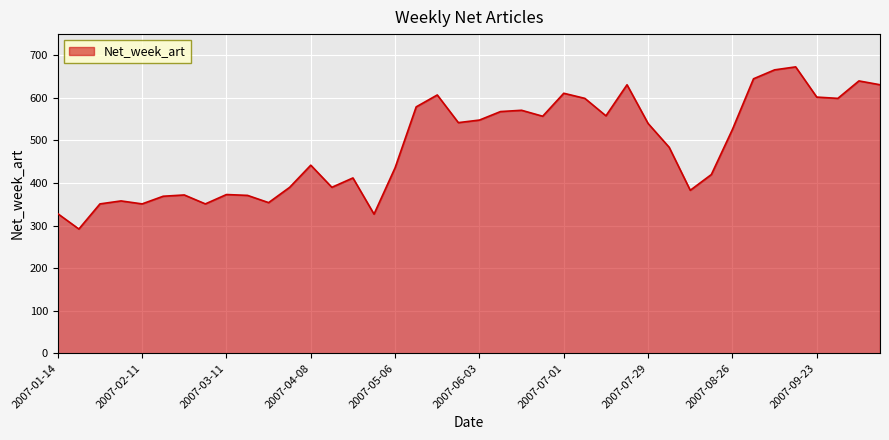

What is the maximum value shown in the chart?

673